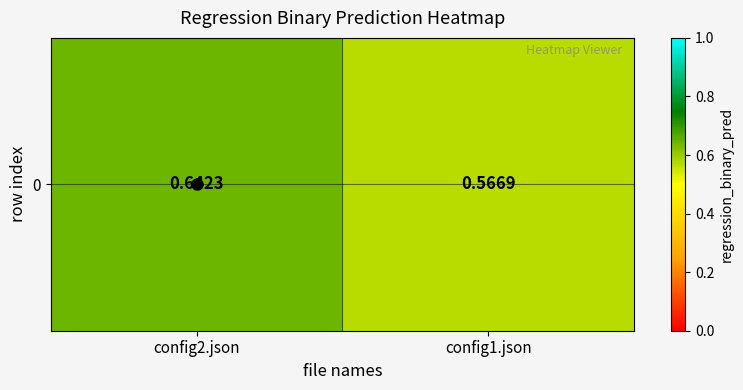

The value at config2.json is 0.2. True or false?

False